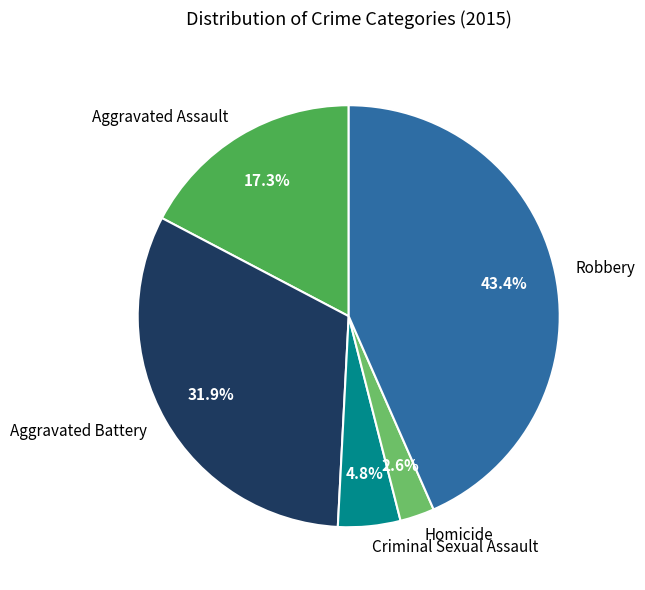

How much of the chart is everything except Aggravated Assault?

82.7%